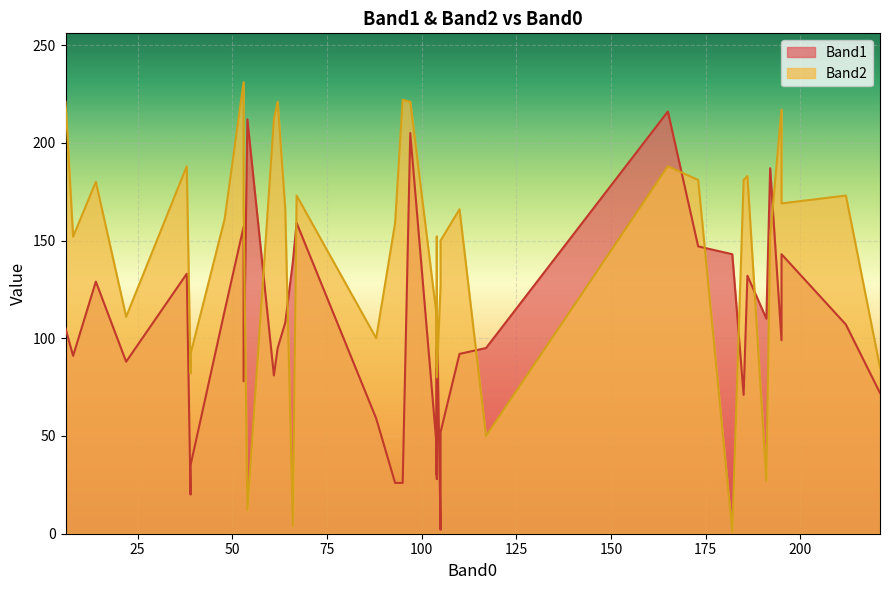

What value does the Band2 series have at 6, to the nearest 10?

220